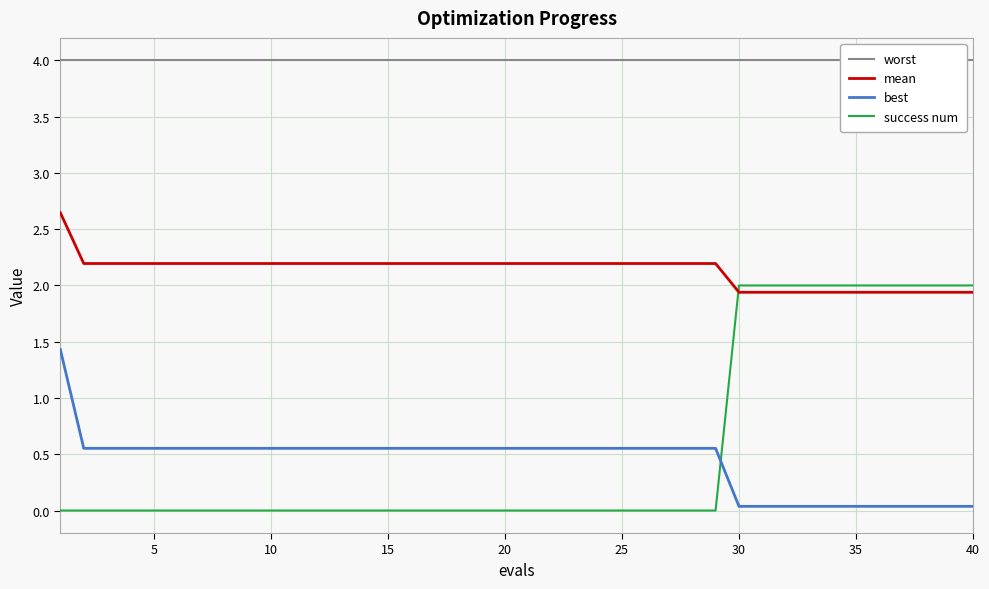

The success num series shows -1.3 at 25. True or false?

False